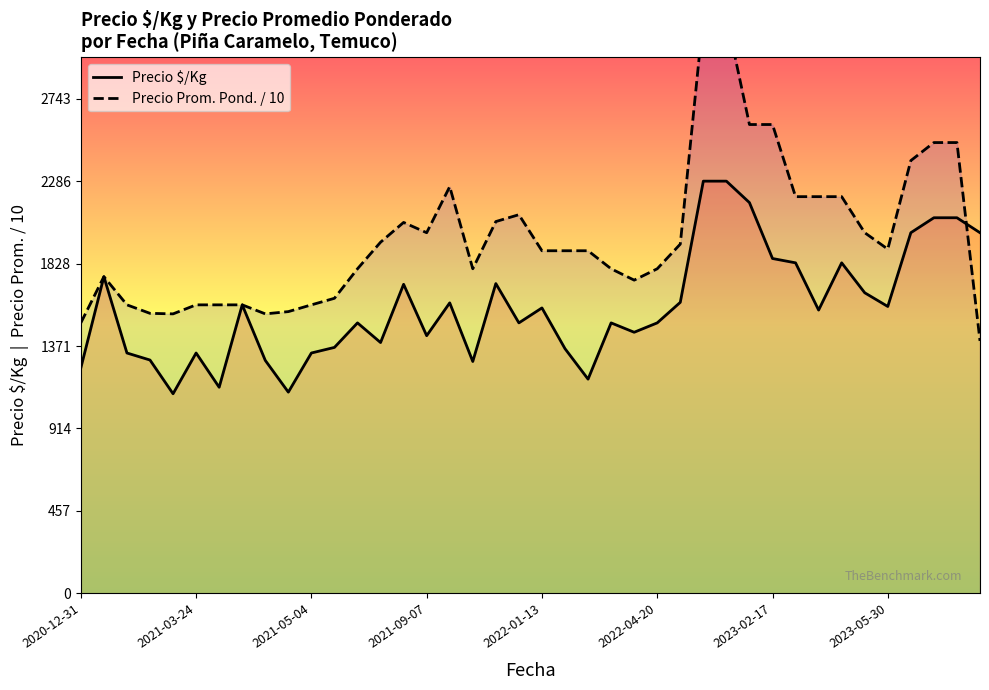

The value of Precio $/Kg at 2023-02-17 is 1857. True or false?

True